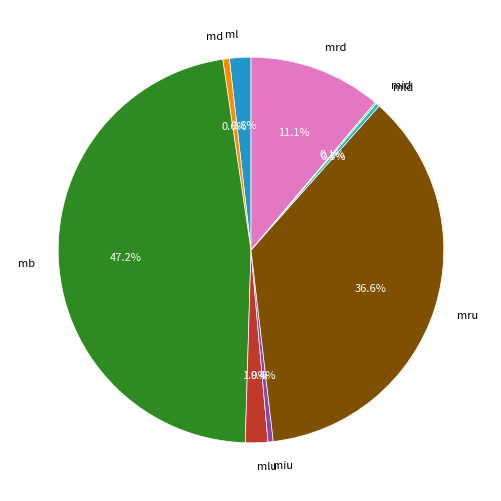

Which category has the biggest portion of the pie?

mb